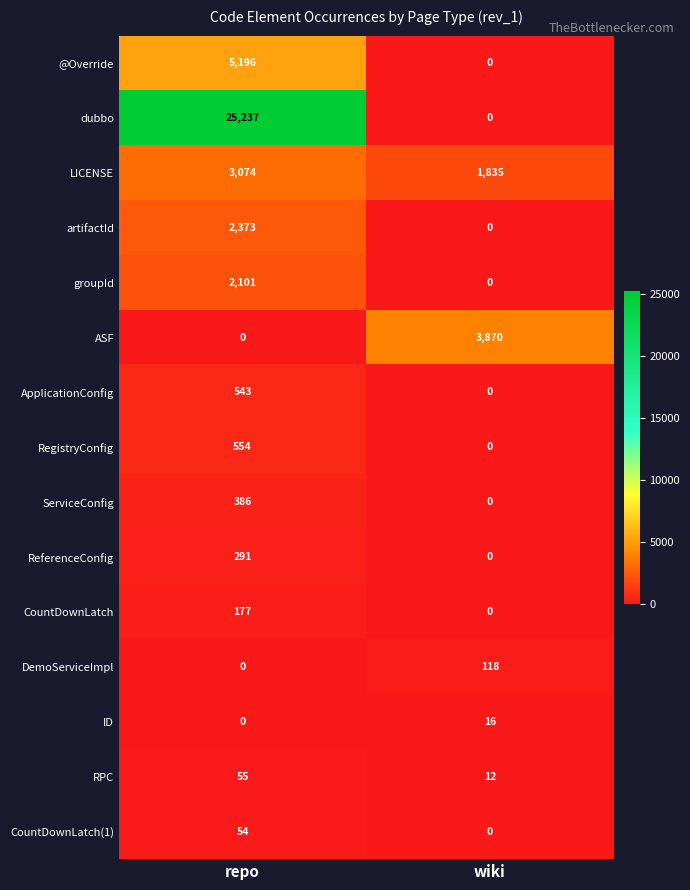

Rank the categories by ApplicationConfig value from lowest to highest.

wiki, repo